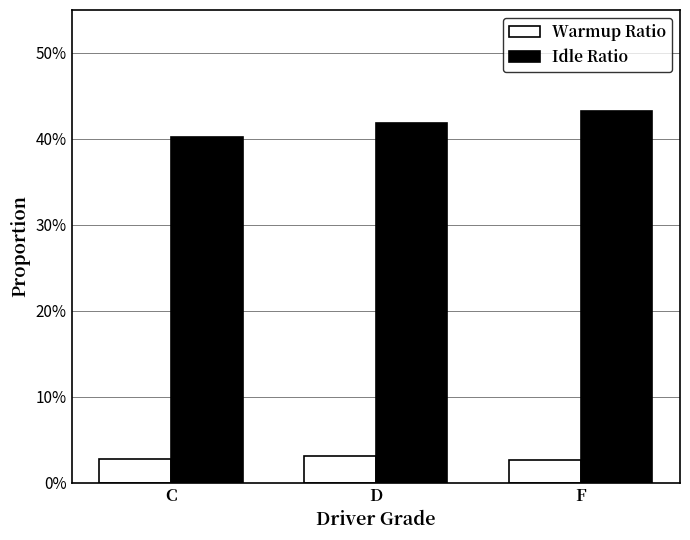

What are all the series names shown in the legend?

Warmup Ratio, Idle Ratio